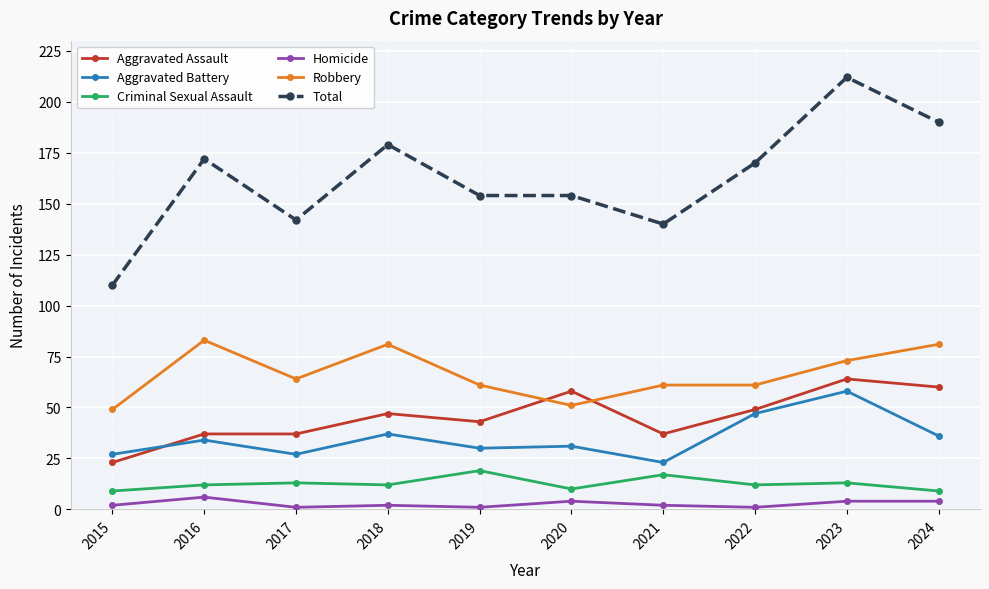

Reading right to left, extract all data points from this chart.

Aggravated Assault: 60	64	49	37	58	43	47	37	37	23
Aggravated Battery: 36	58	47	23	31	30	37	27	34	27
Criminal Sexual Assault: 9	13	12	17	10	19	12	13	12	9
Homicide: 4	4	1	2	4	1	2	1	6	2
Robbery: 81	73	61	61	51	61	81	64	83	49
Total: 190	212	170	140	154	154	179	142	172	110